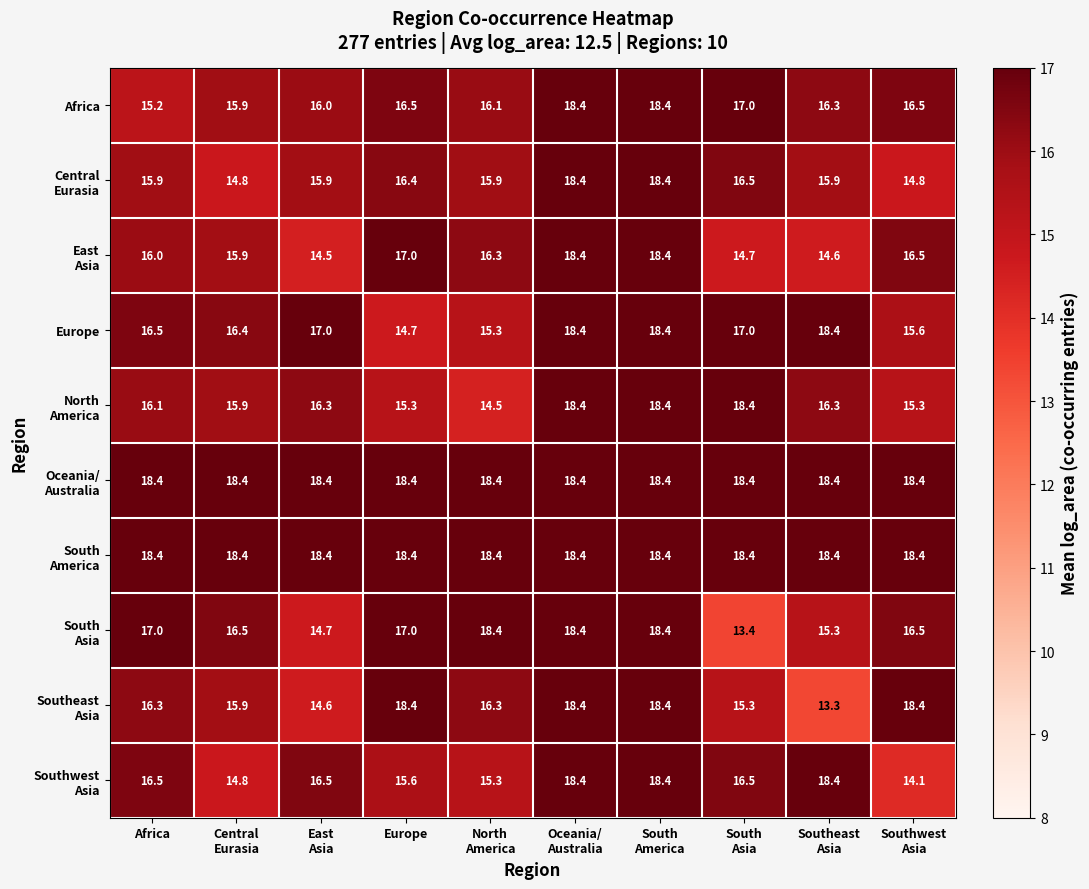

What is the total value across all series at Europe?

167.7